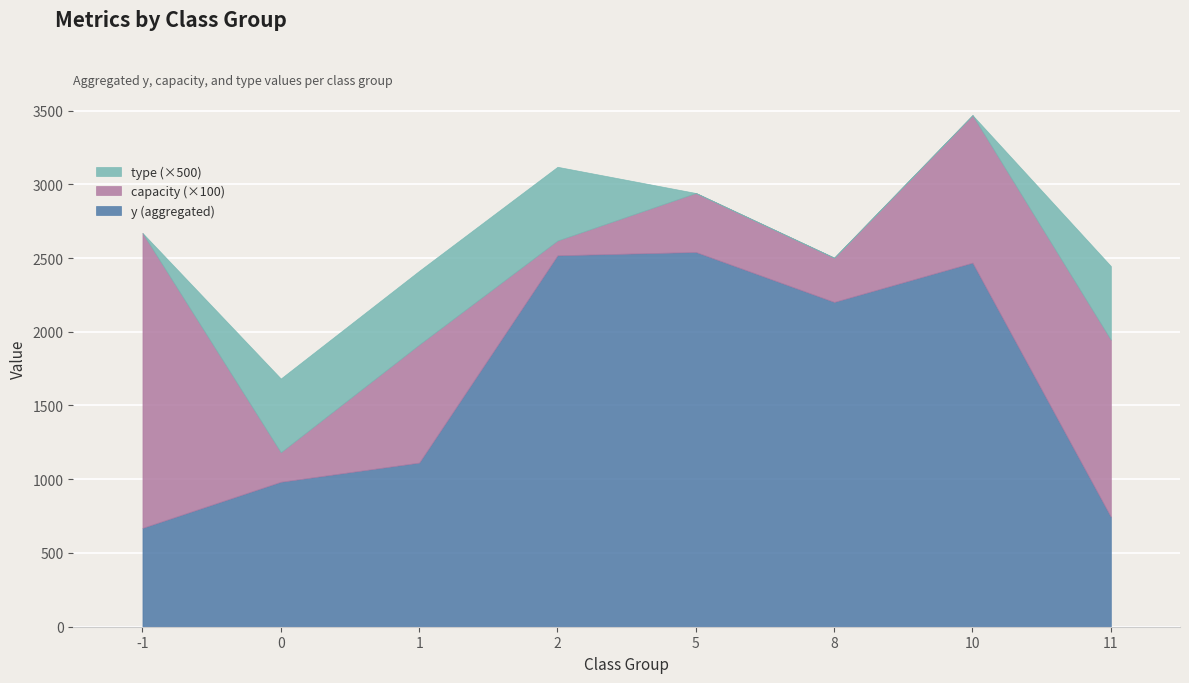

What is the value of the capacity point at the 6th from the left?

3.0